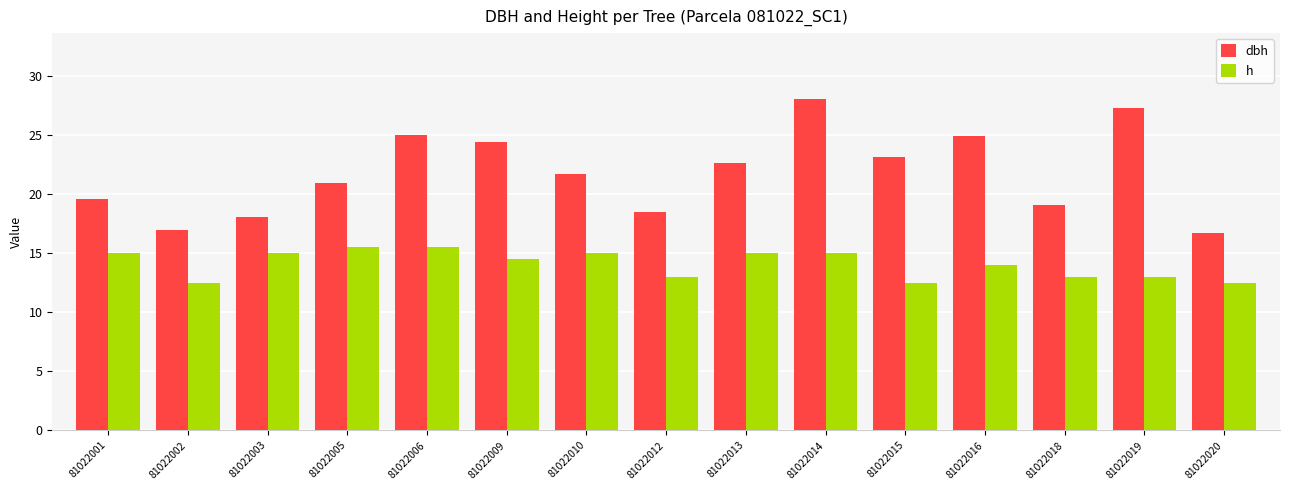

Where is h nearest to the value 14?

81022016